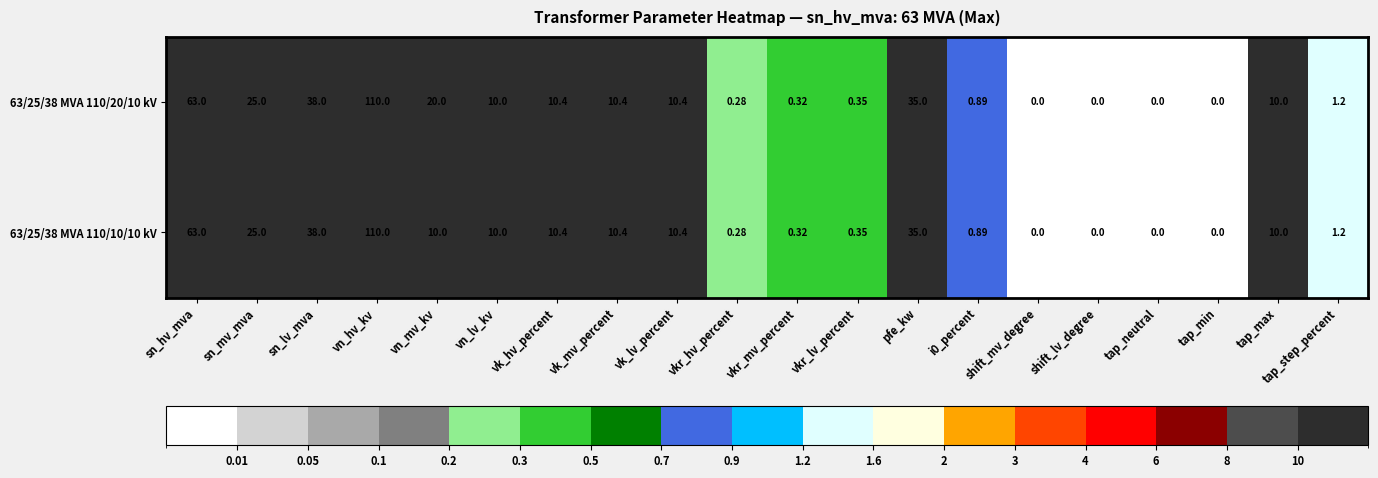

How many series are shown in this chart?

2